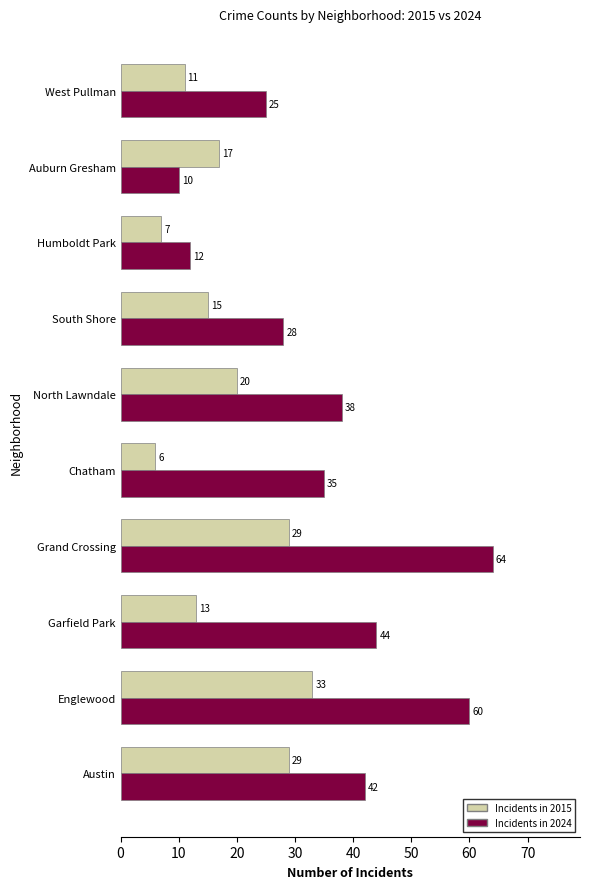

What is the total value across all series at Grand Crossing?

93